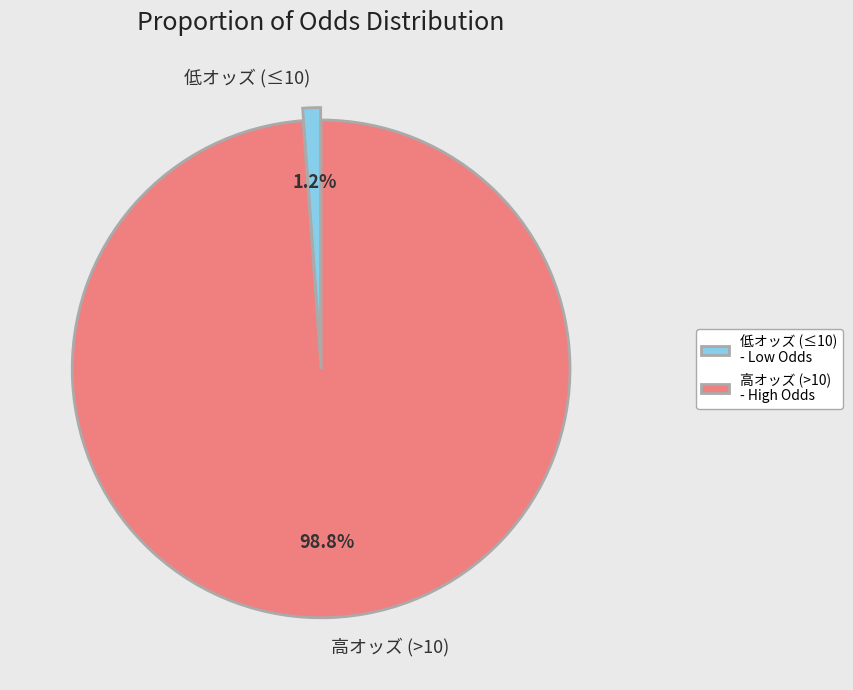

What percentage is NOT represented by 高オッズ (>10)?

1.2%